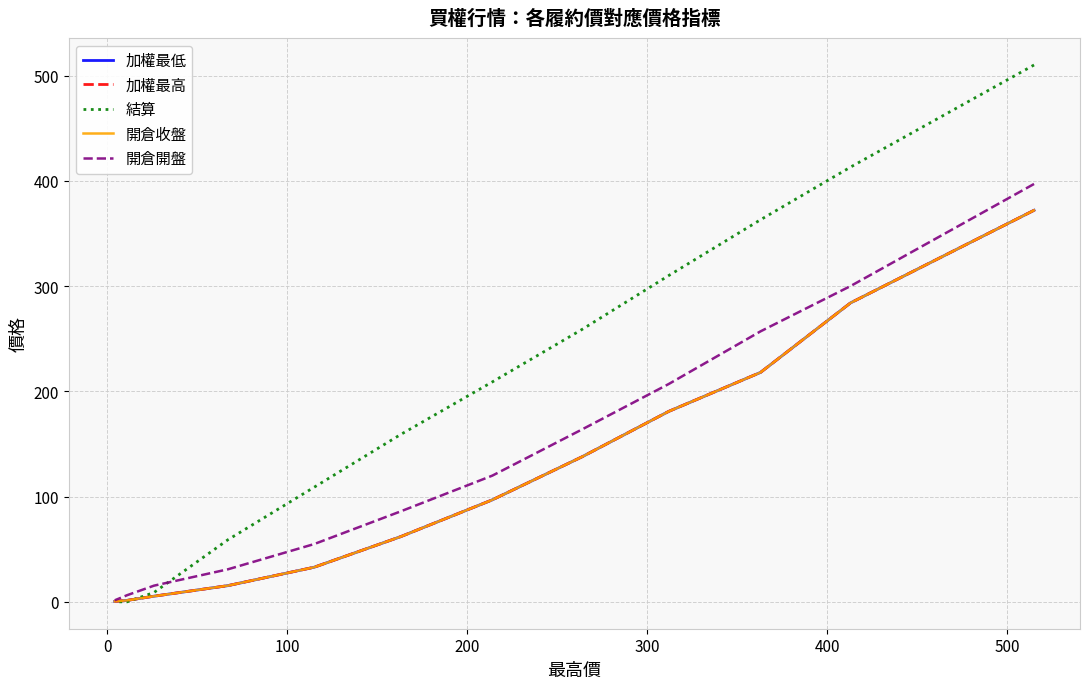

True or false: 結算 has a value of 108.2 at 500.

False